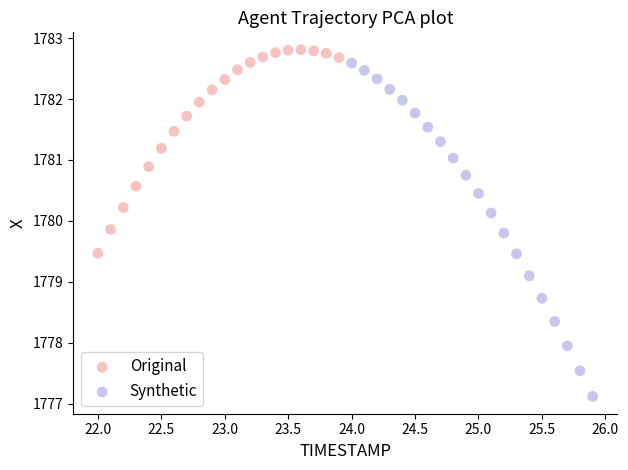

Which series contains the lowest Y value?

Synthetic